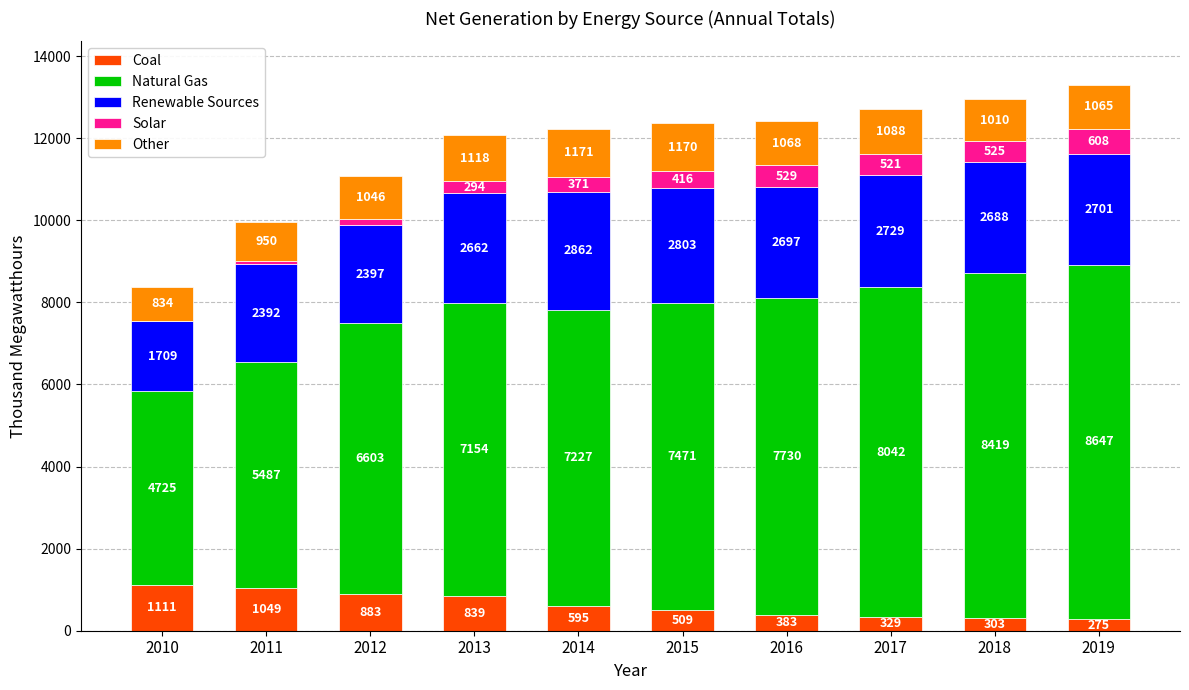

At which category is the sum across all series the highest?

2019